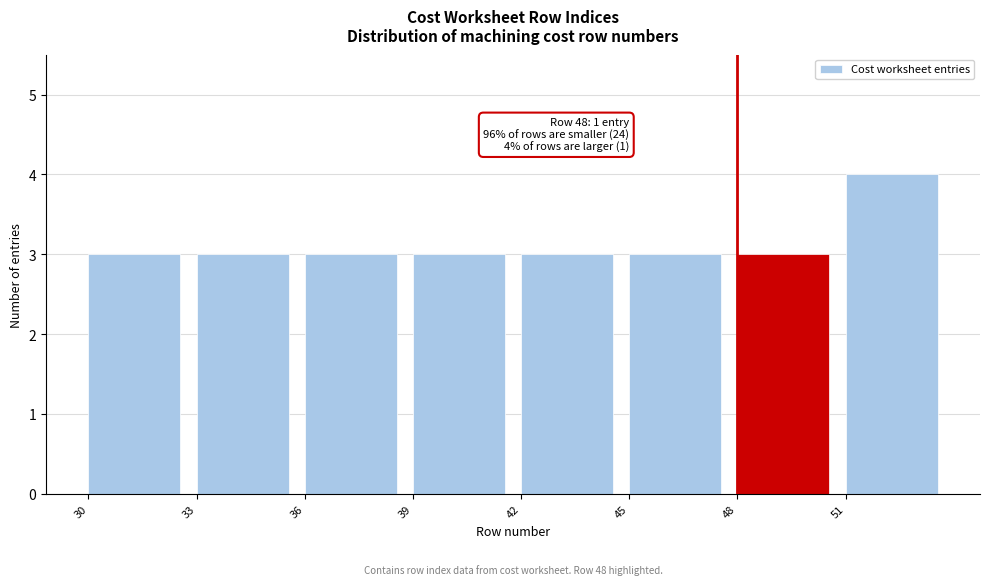

Over which range of the x-axis is the bar tallest?

51 to 54